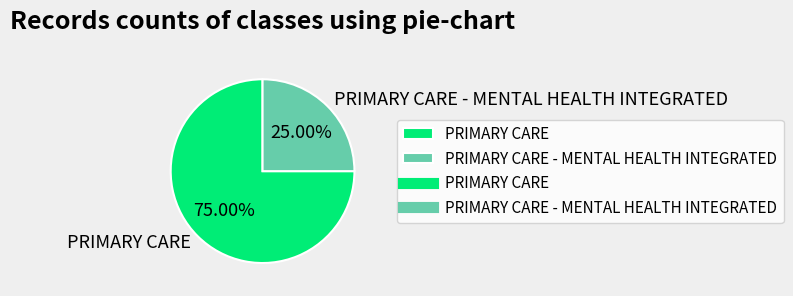

To the nearest percent, what percentage of the pie is PRIMARY CARE?

75%